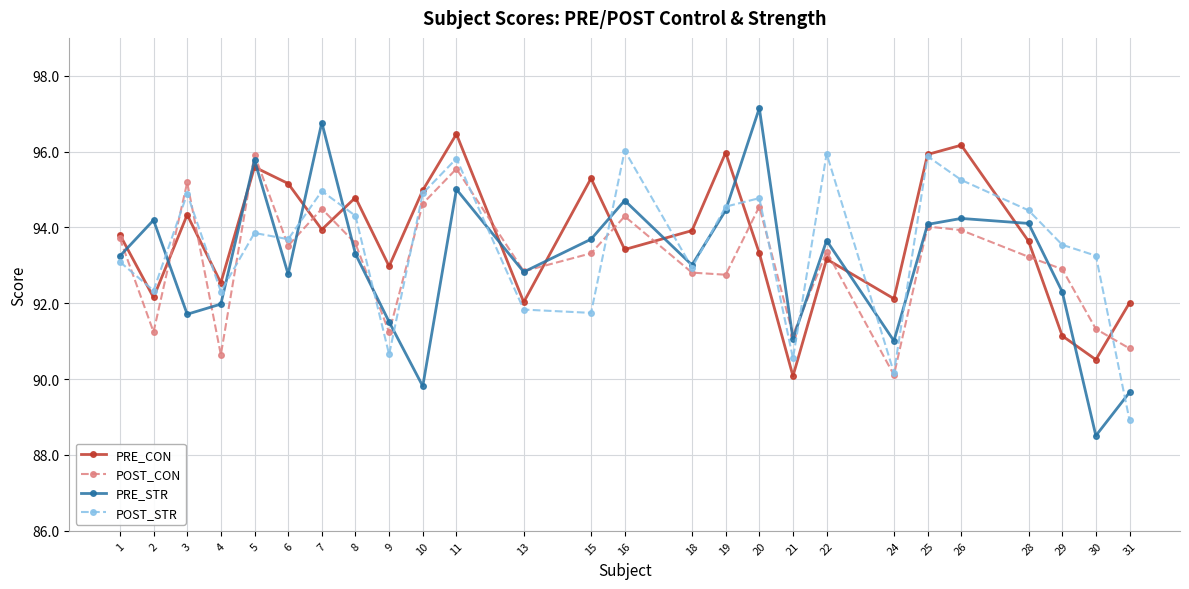

Which series has the largest total across all categories?

PRE_CON